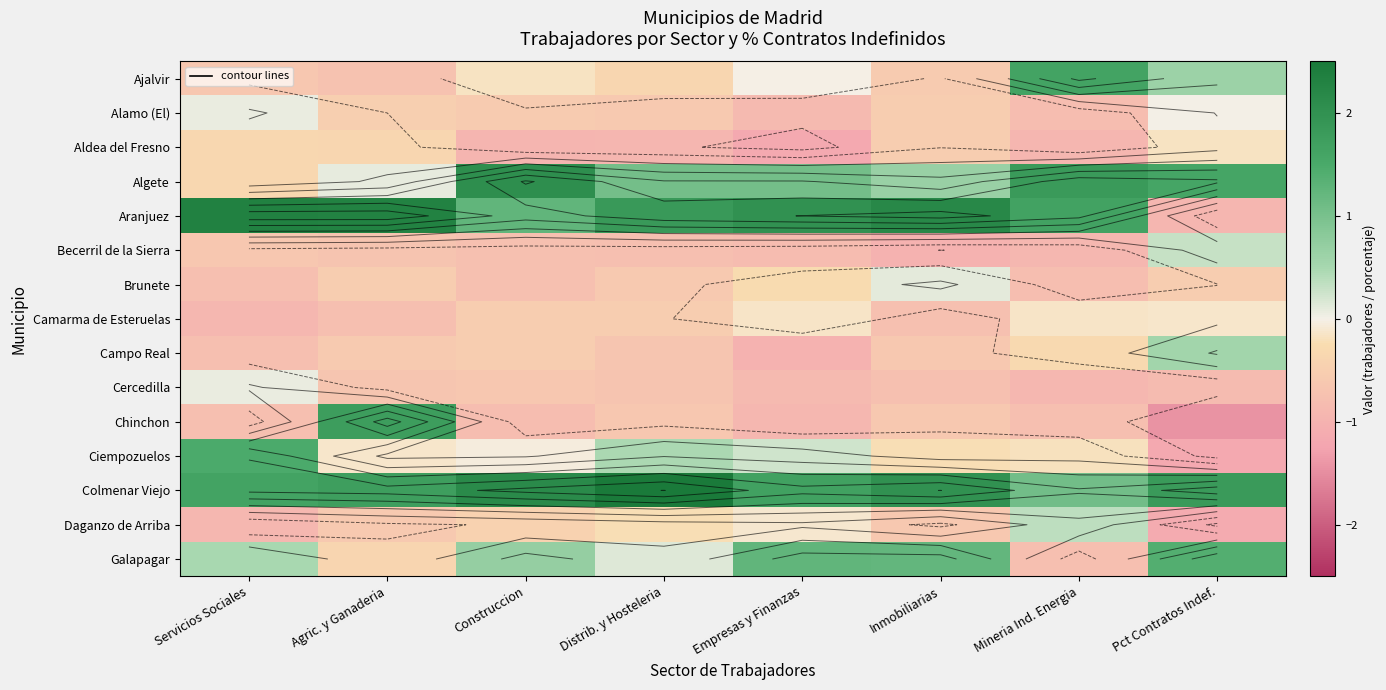

The value of Becerril de la Sierra at Construccion is -0.7. True or false?

True